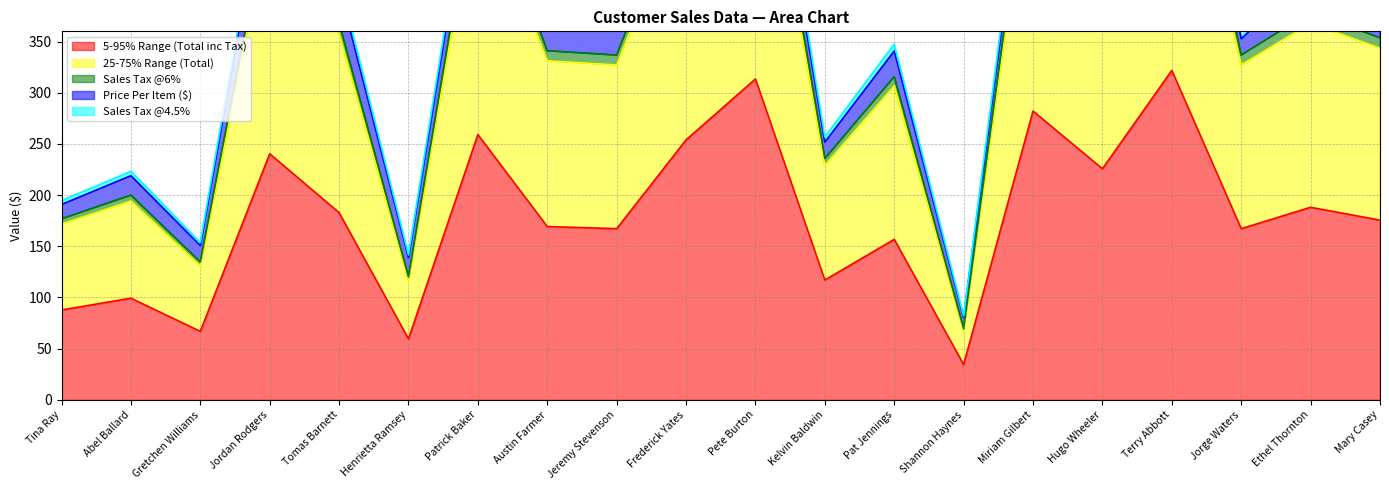

True or false: 5-95% Range (Total inc Tax) has a value of 167.2 at Jeremy Stevenson.

True